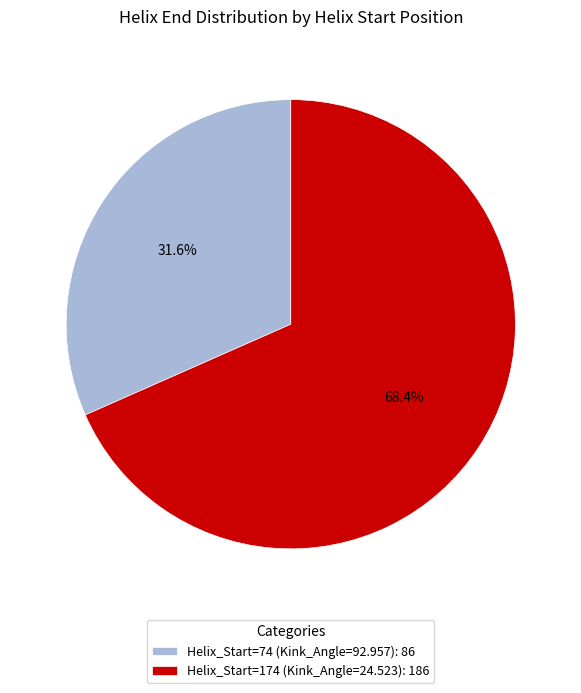

True or false: Helix_Start=174 (Kink_Angle=24.523) accounts for 79% of the total.

False